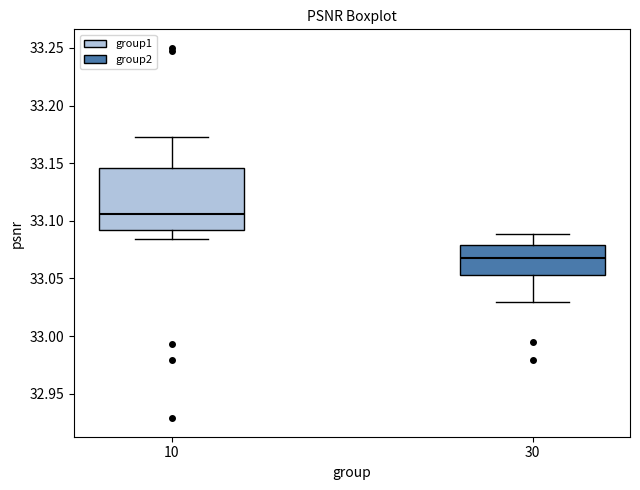

Reading left to right, read every box against the y-axis: the position of its median line, the range the box covers, and the ends of its whiskers. The values are not printed on the chart, so give them approximately, as read against the axis.

10: median 33.105, box 33.090 to 33.145, whiskers 33.085 to 33.170
30: median 33.070, box 33.055 to 33.080, whiskers 33.030 to 33.090